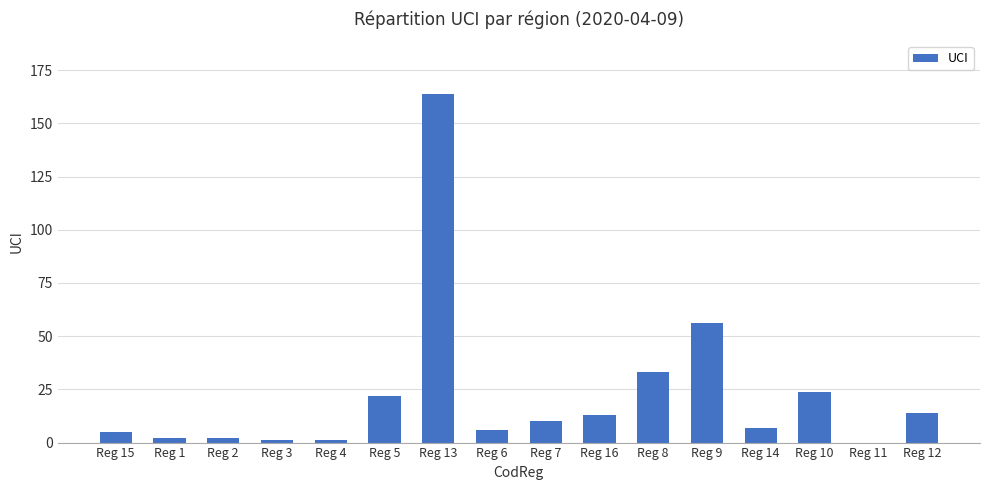

The value at Reg 7 is 10. True or false?

True